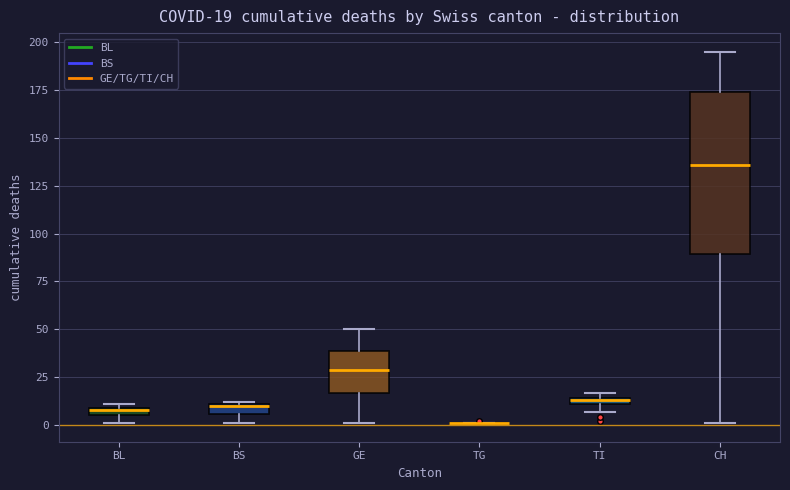

Which box is the tallest, from its lower edge to its upper edge?

CH